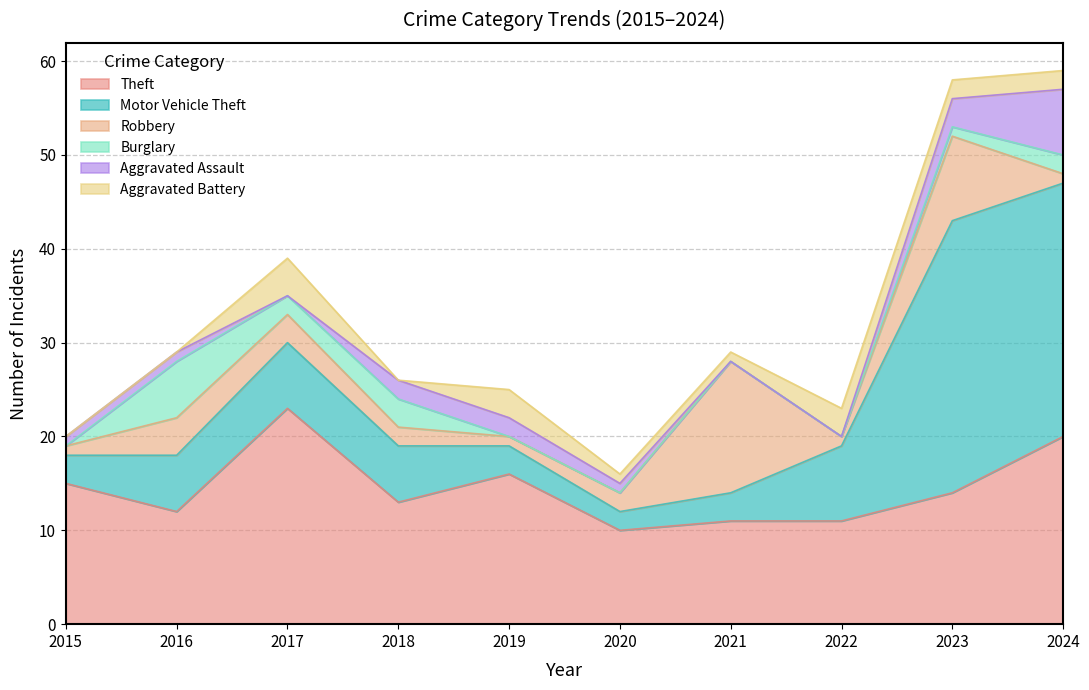

Where is the first local minimum for Robbery?

2019